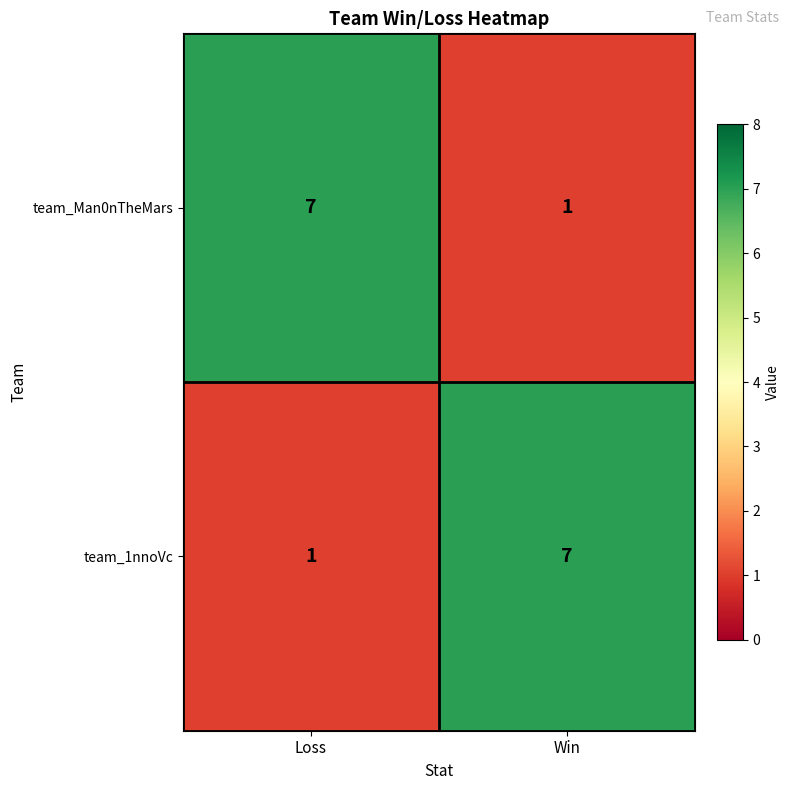

Count the number of data series in this chart.

2